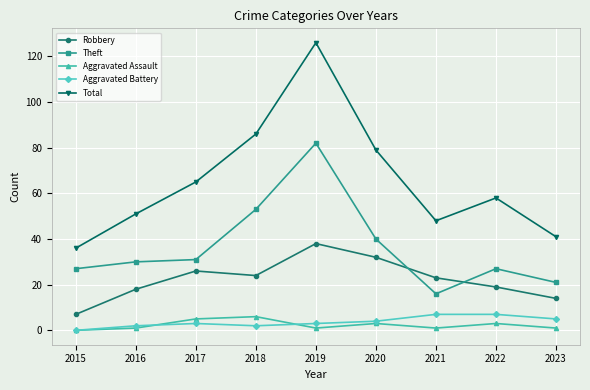

At 2021, list the series in order from largest to smallest.

Total, Robbery, Theft, Aggravated Battery, Aggravated Assault